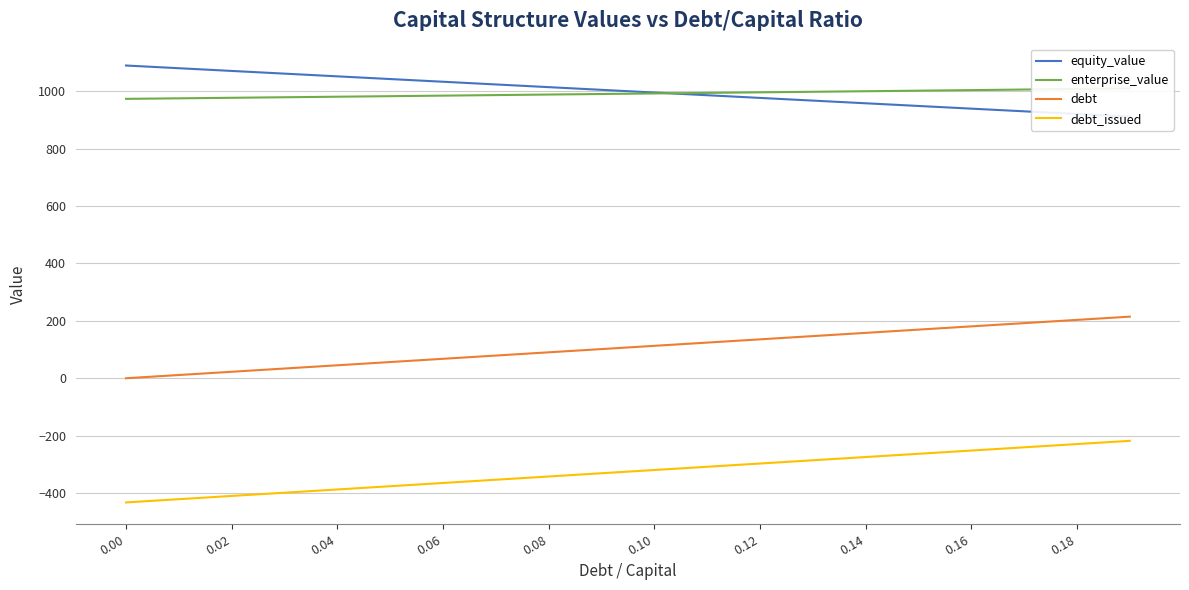

True or false: debt and debt_issued cross at least once.

False